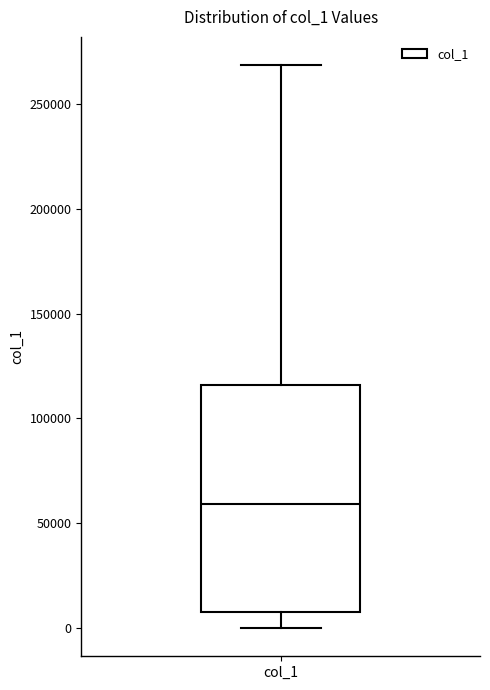

Transcribe this box plot: give where the median line is, the range the box spans, and where the two whiskers end, as read against the y-axis. The values are not printed on the chart, so give them approximately, as read against the axis.

median 60000, box 10000 to 115000, whiskers 0 to 270000